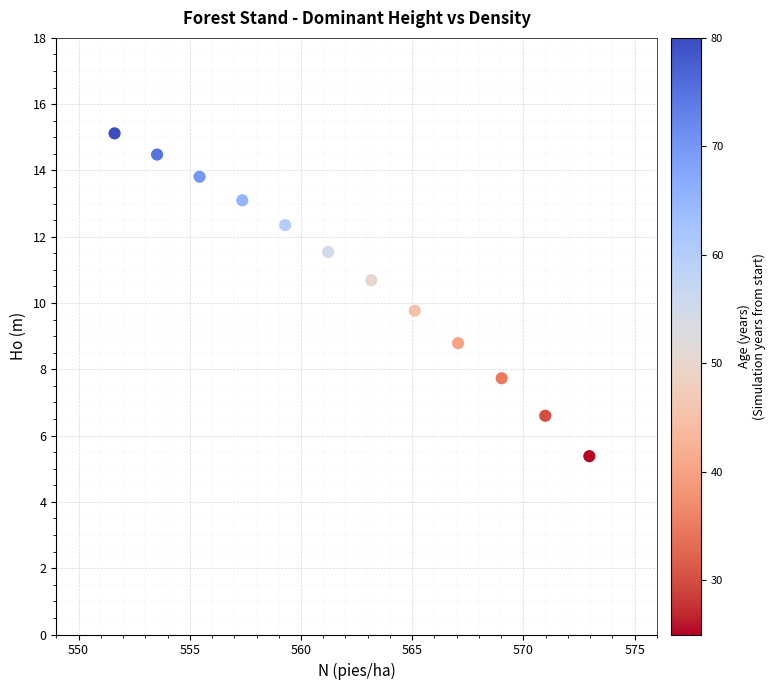

What Y value in the scatter plot is closest to 10?

9.8